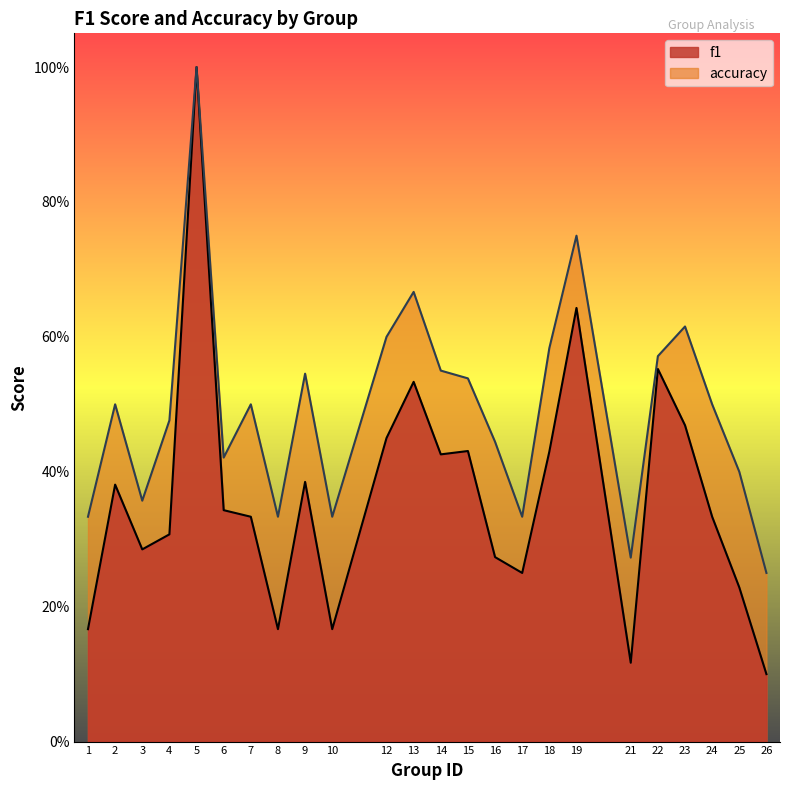

List the series in order of their peak value, lowest first.

f1, accuracy